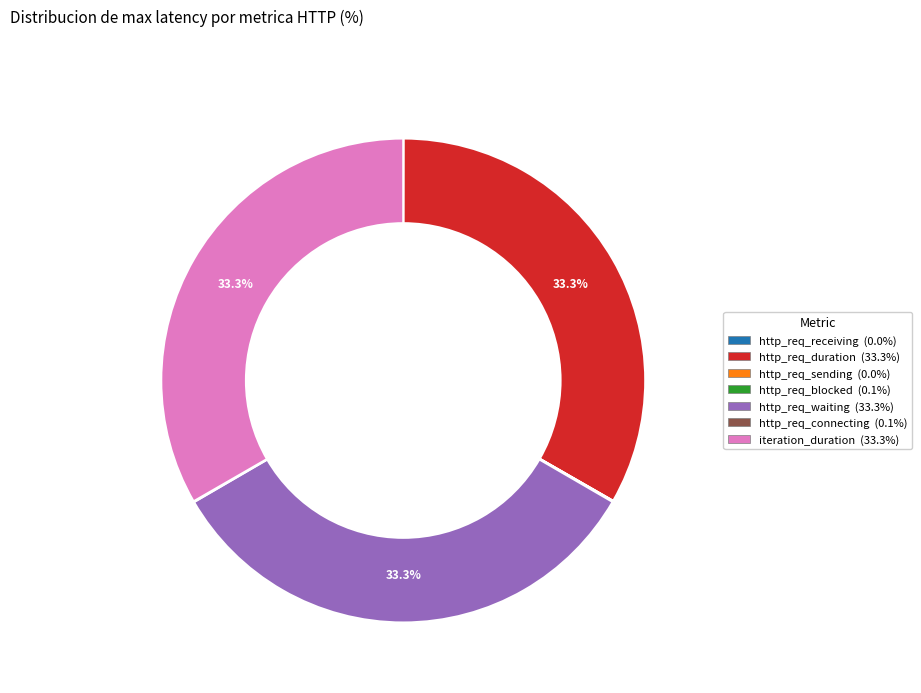

How much of the chart is everything except iteration_duration?

66.7%